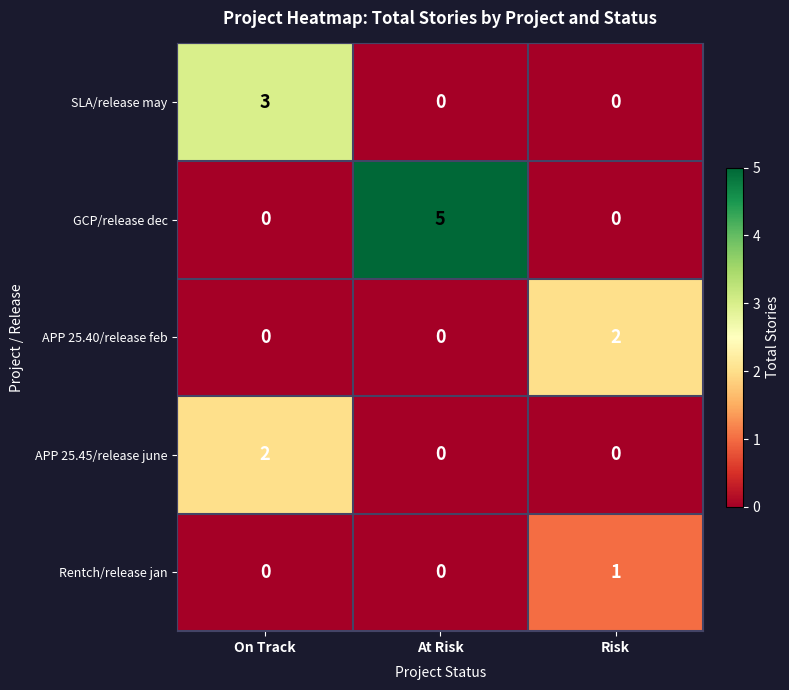

What is the sum of the SLA/release may values at On Track and At Risk?

3